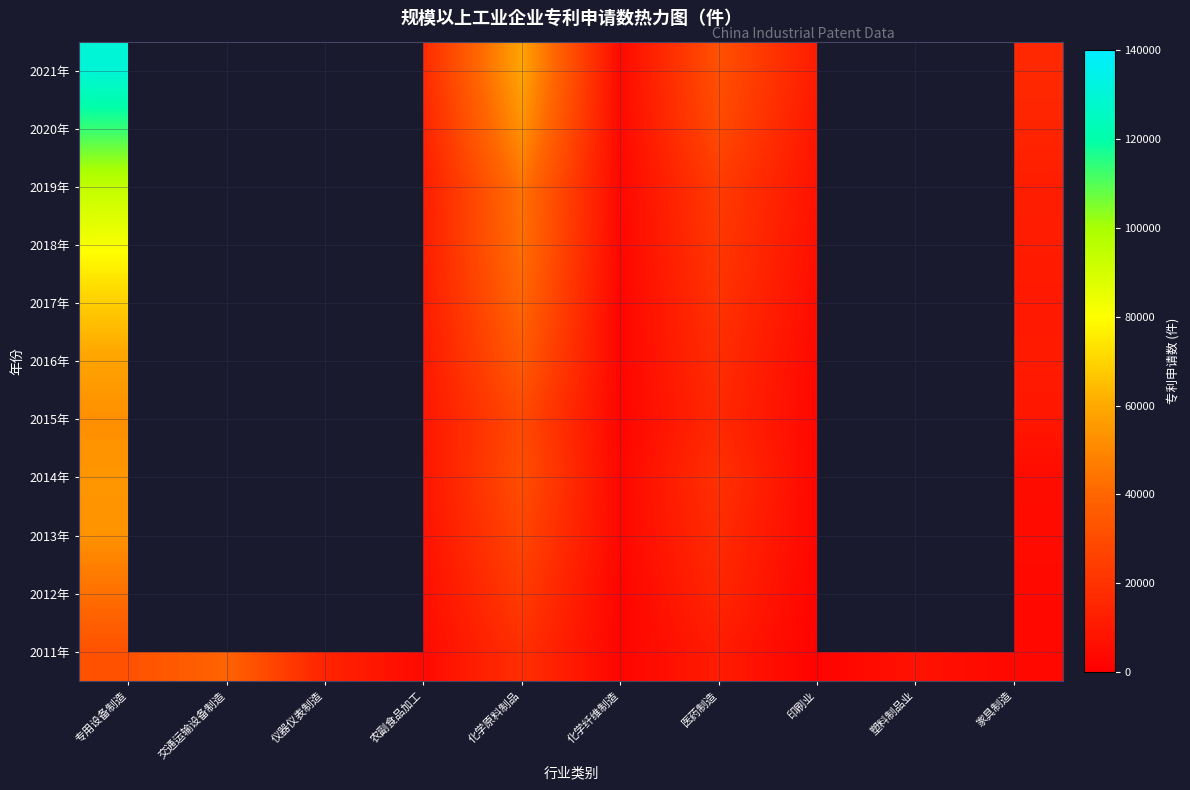

What is the total value across all series at 农副食品加工?

110525.0